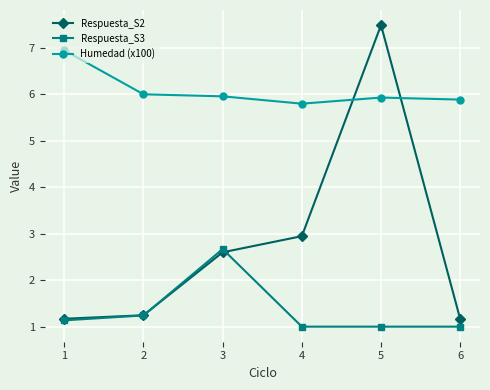

What is the difference between the highest and lowest values at 1?

5.8